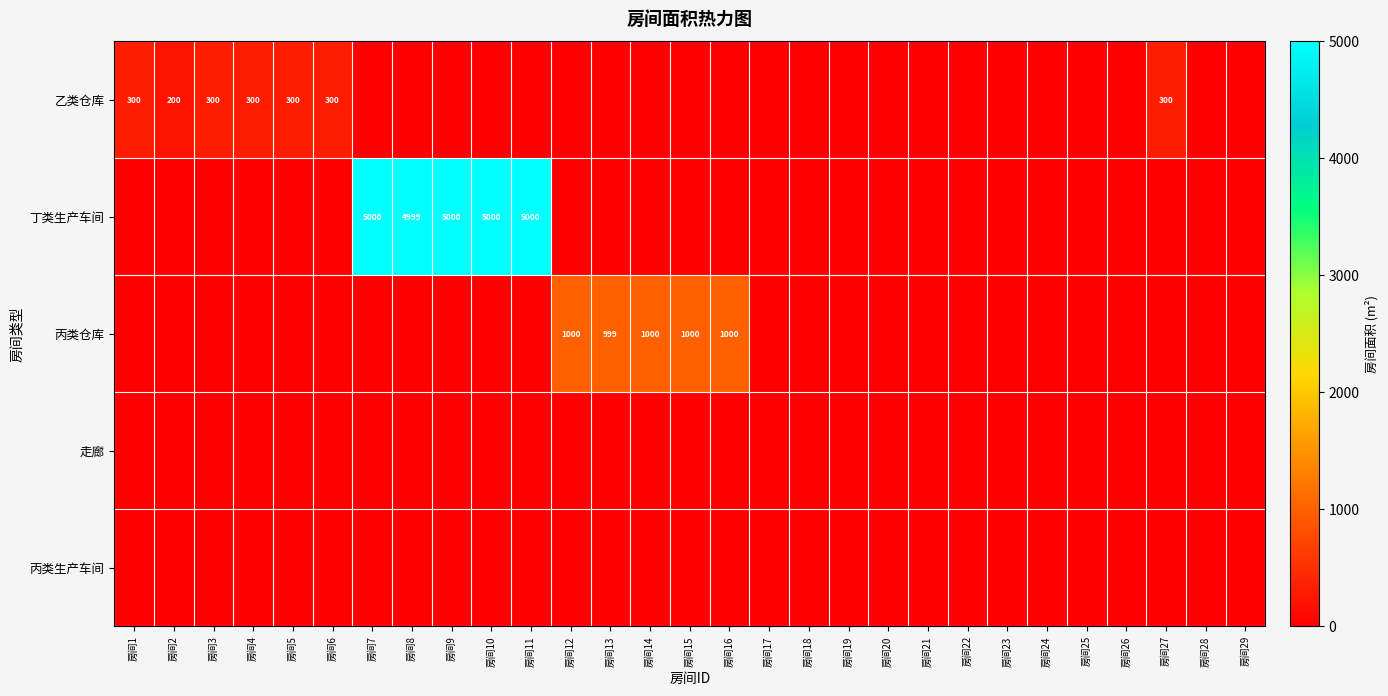

Is it true that 丙类仓库 equals 0 at 房间25?

True